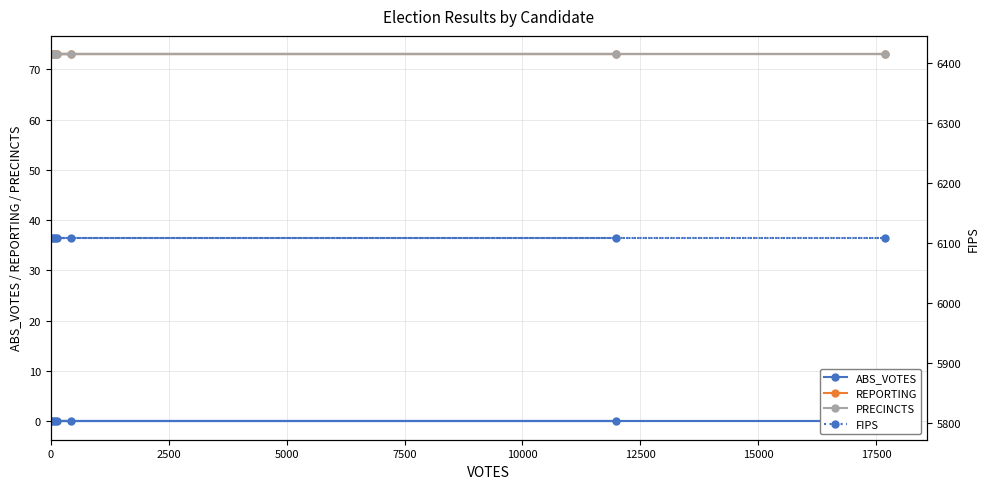

How many lines are shown in the chart?

4